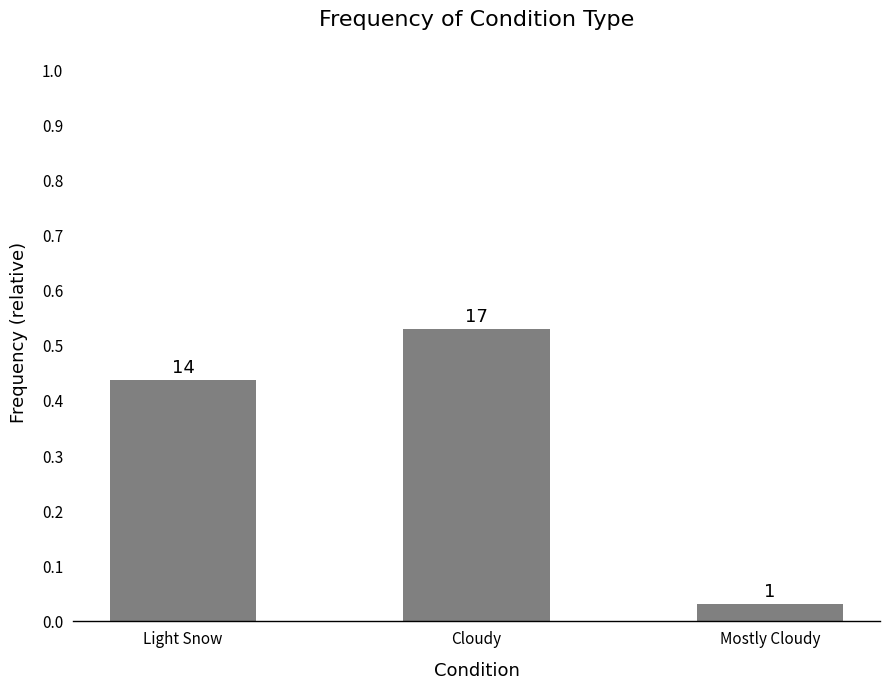

Does the chart contain any negative values?

No